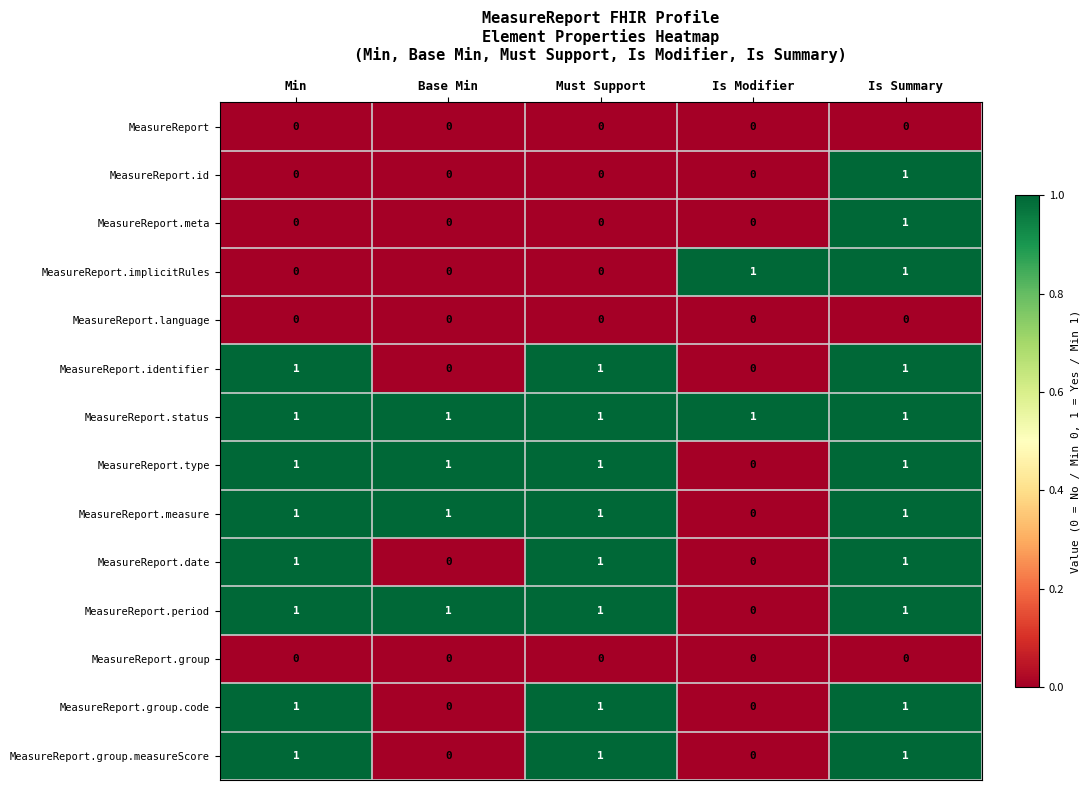

What is the total value across all series at Base Min?

4